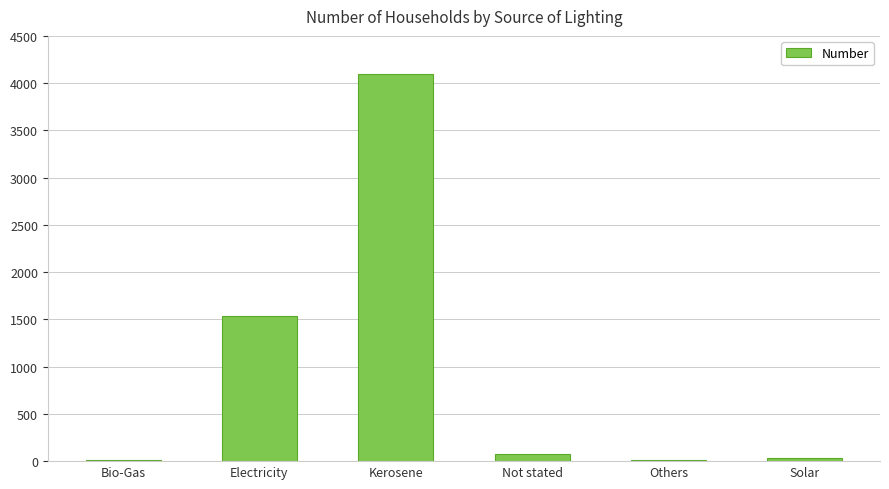

The chart shows a value of 1534 at Electricity. True or false?

True